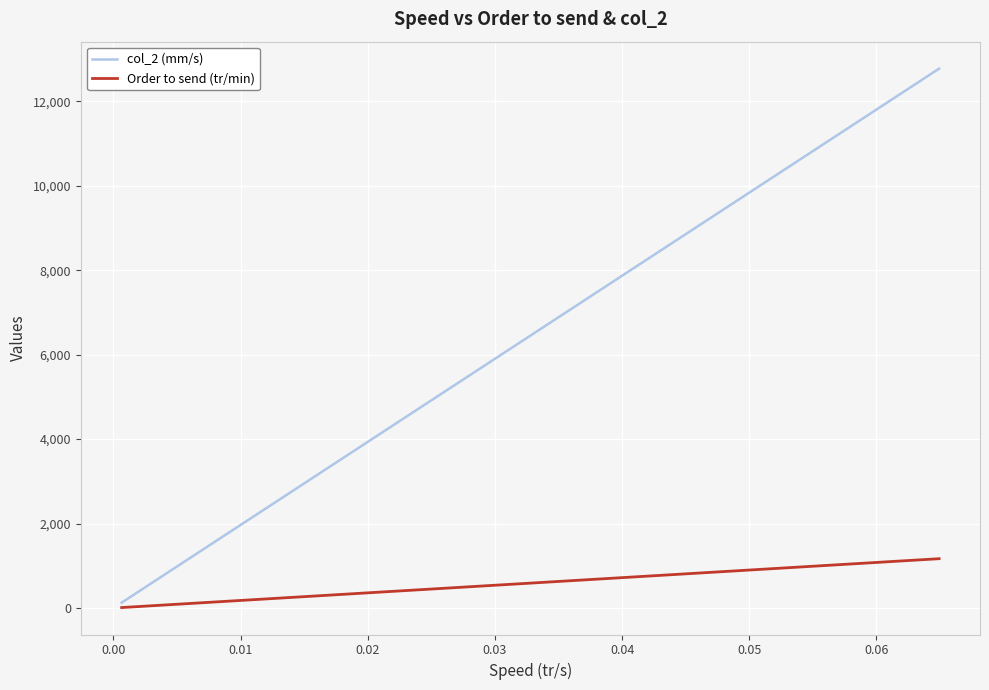

How many lines are shown in the chart?

2